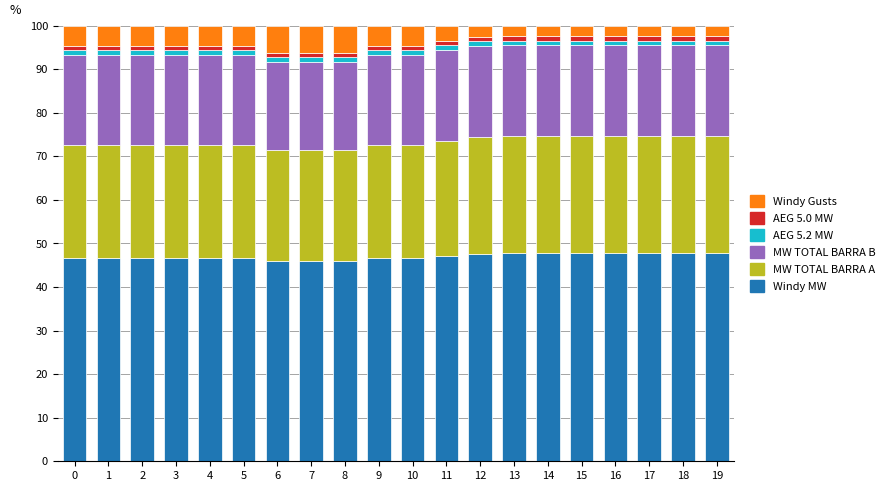

What is the sum of all Windy MW values?

940.2